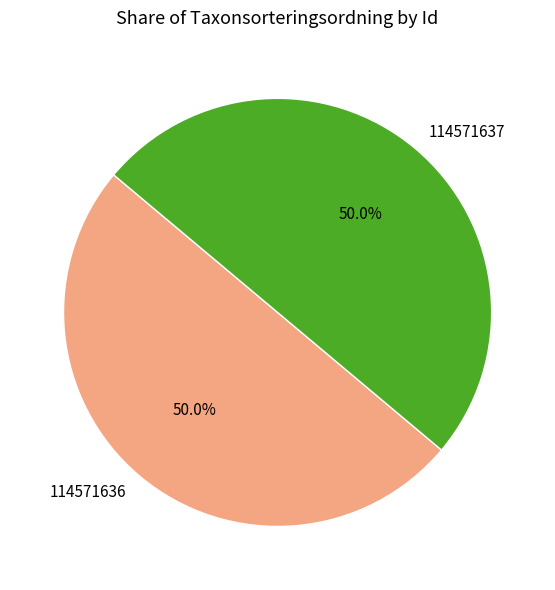

True or false: 114571637 accounts for 45% of the total.

False